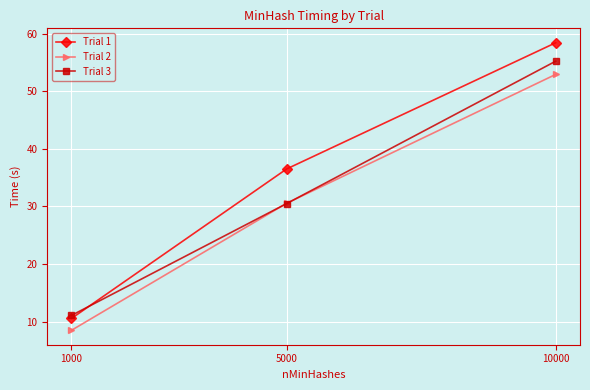

How many values in the Trial 1 series exceed 36?

2